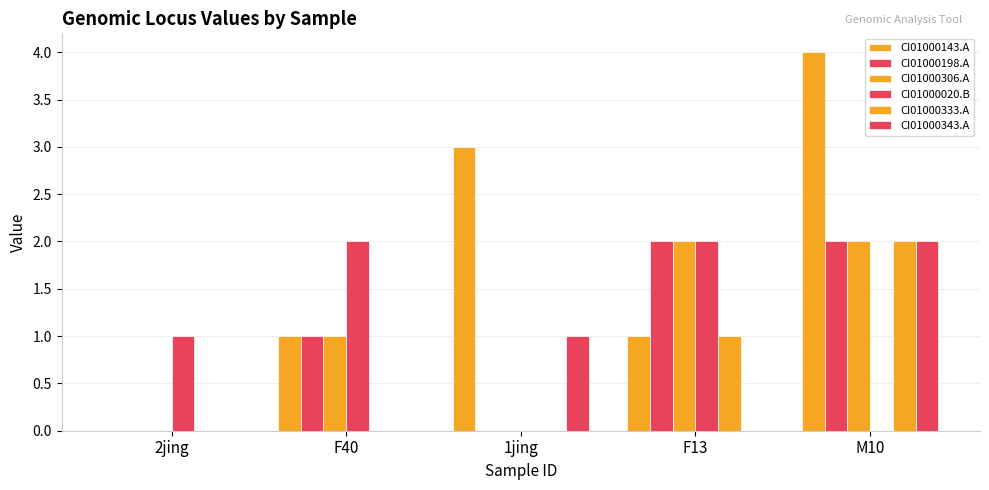

How many data points does each series have?

5